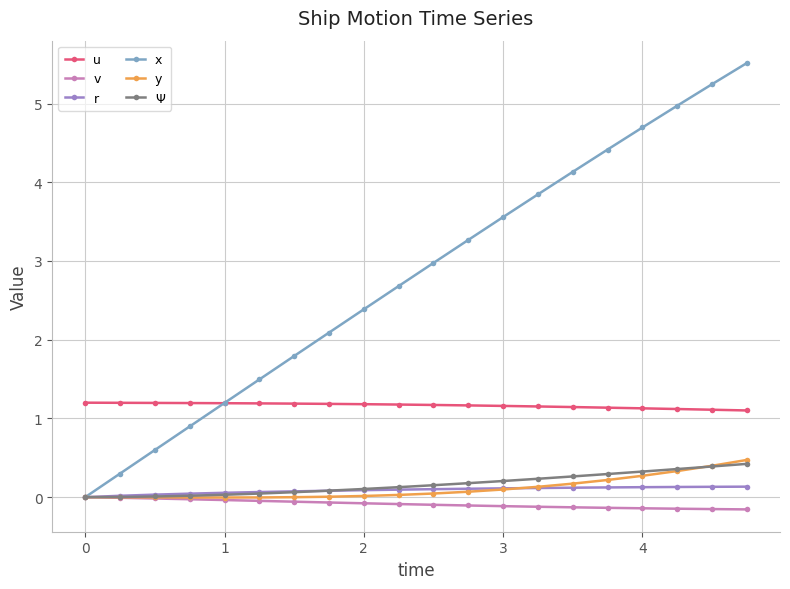

What is the average value of the x series?

2.8